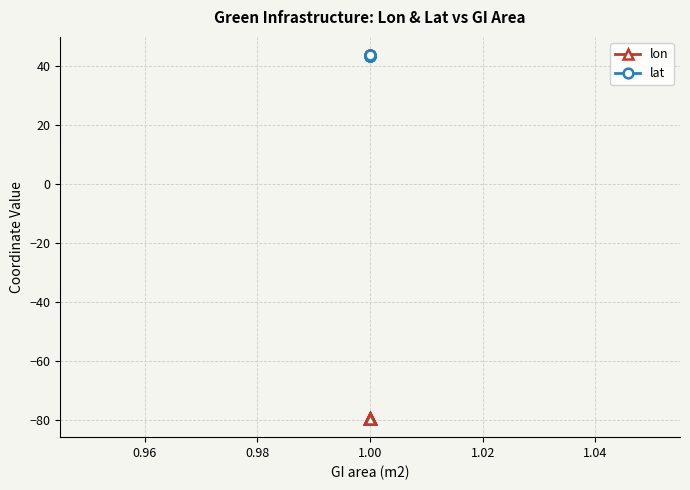

What value does the lon series have at 1.00?

-79.5